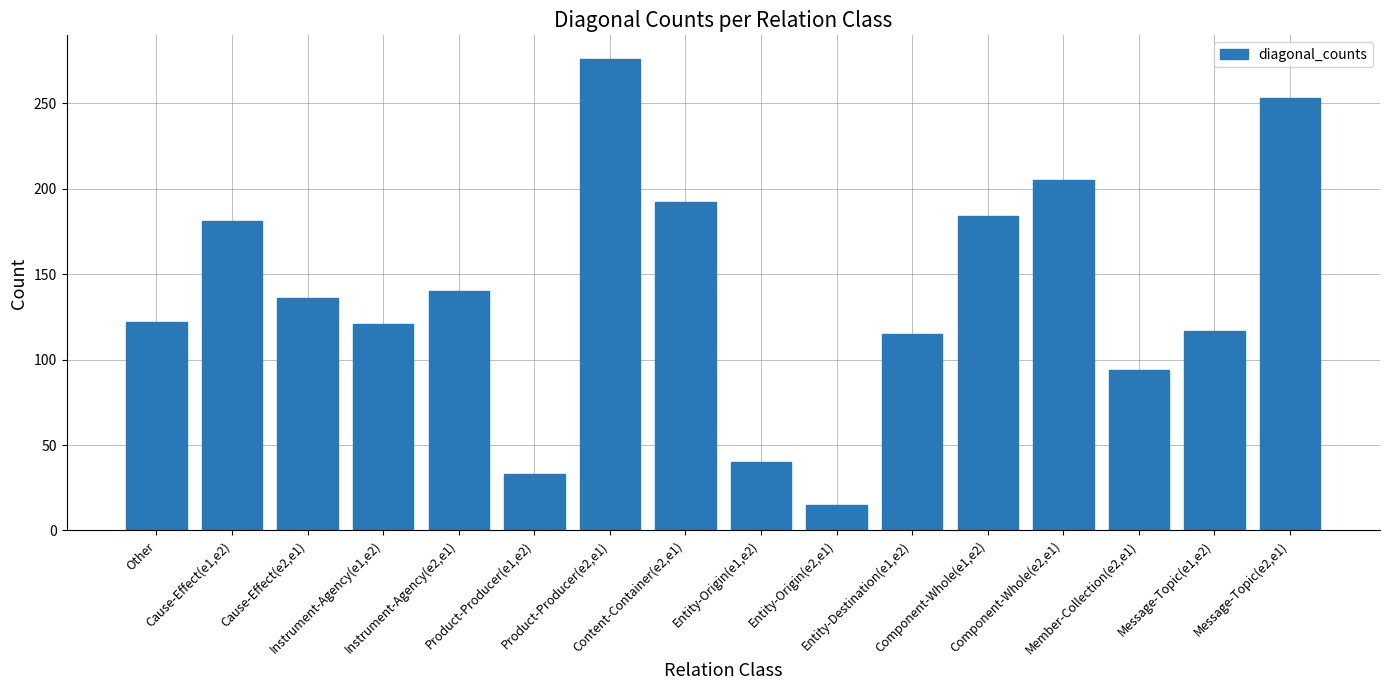

The chart shows a value of 15 at Entity-Origin(e2,e1). True or false?

True